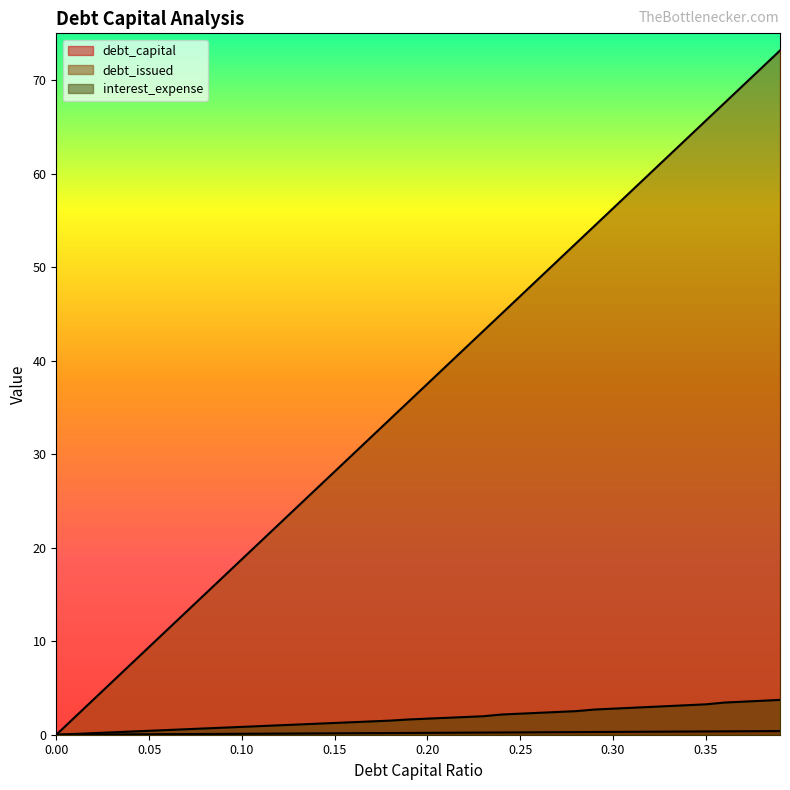

True or false: interest_expense and debt_capital cross at least once.

False